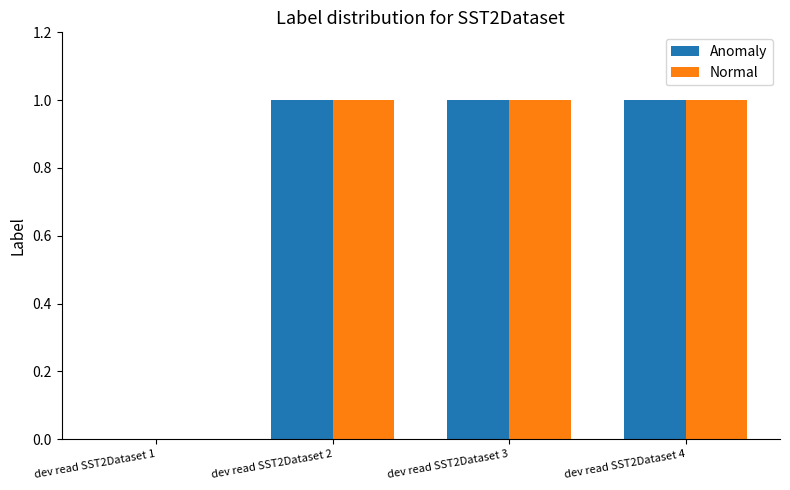

How many Normal values are between 1 and 2?

3